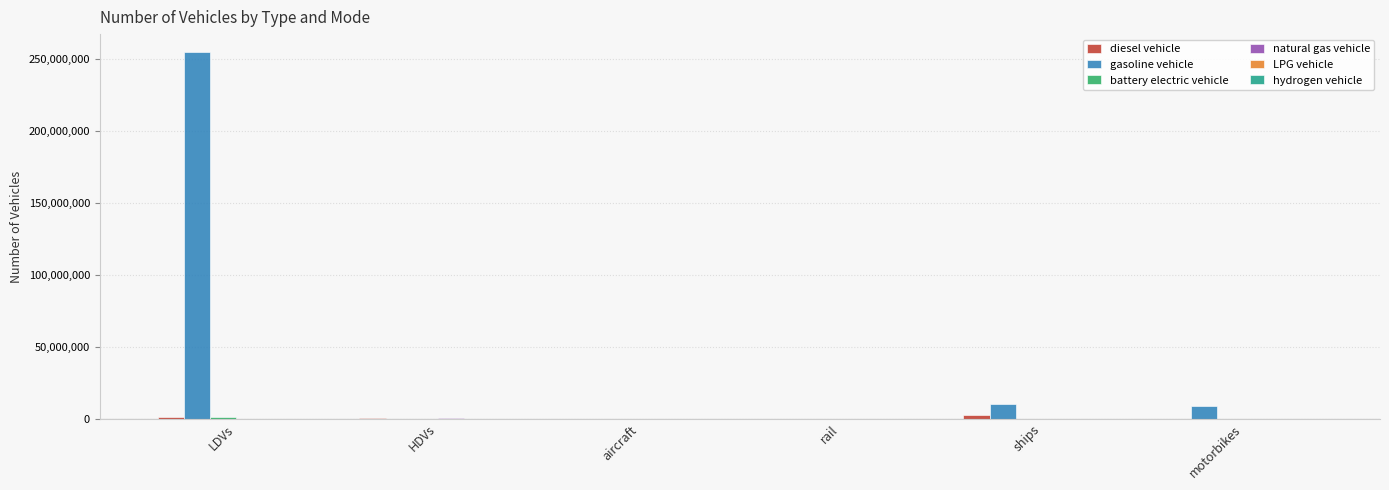

Between rail and motorbikes, which series saw the biggest shift?

gasoline vehicle